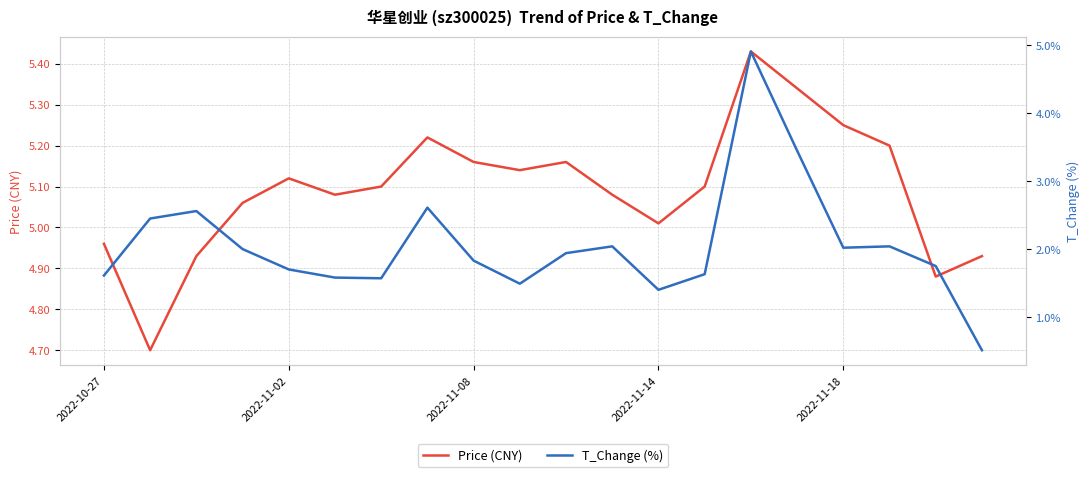

What is the sum of all Price (CNY) values?

101.8